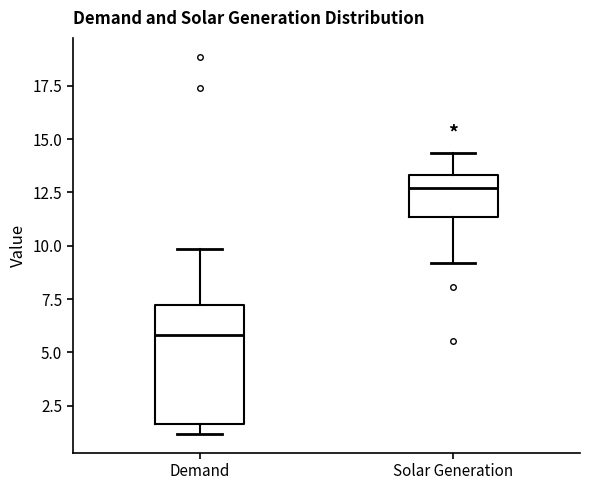

Reading left to right, read every box against the y-axis: the position of its median line, the range the box covers, and the ends of its whiskers. The values are not printed on the chart, so give them approximately, as read against the axis.

Demand: median 6.0, box 1.5 to 7.0, whiskers 1.0 to 10.0
Solar Generation: median 12.5, box 11.5 to 13.5, whiskers 9.0 to 14.5